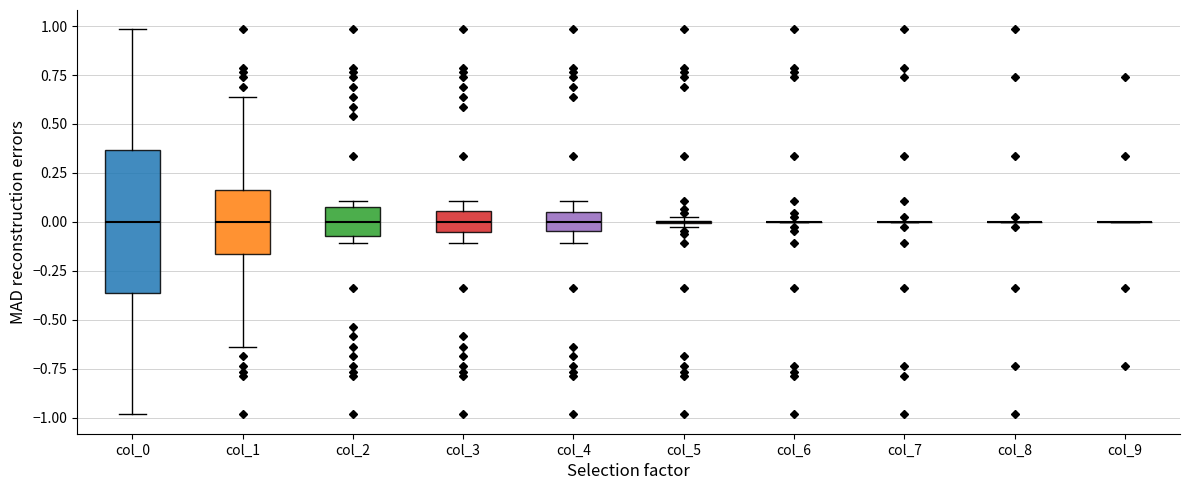

Reading left to right, read every box against the y-axis: the position of its median line, the range the box covers, and the ends of its whiskers. The values are not printed on the chart, so give them approximately, as read against the axis.

col_0: median 0.00, box -0.35 to 0.35, whiskers -1.00 to 1.00
col_1: median 0.00, box -0.15 to 0.15, whiskers -0.65 to 0.65
col_2: median 0.00, box -0.05 to 0.05, whiskers -0.10 to 0.10
col_3: median 0.00, box -0.05 to 0.05, whiskers -0.10 to 0.10
col_4: median 0.00, box -0.05 to 0.05, whiskers -0.10 to 0.10
col_5: box collapsed to a line at 0.00, whiskers -0.05 to 0.05
col_6: box collapsed to a line at 0.00, whiskers 0.00 to 0.00
col_7: box collapsed to a line at 0.00, whiskers 0.00 to 0.00
col_8: box collapsed to a line at 0.00, whiskers 0.00 to 0.00
col_9: box collapsed to a line at 0.00, whiskers 0.00 to 0.00